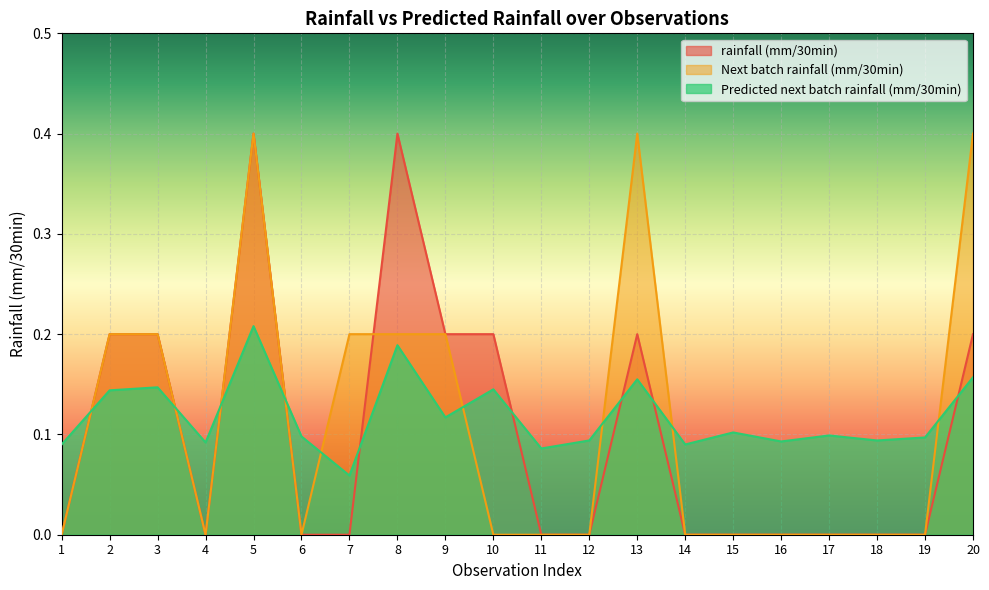

How many intersections are there between Next batch rainfall (mm/30min) and rainfall (mm/30min)?

1